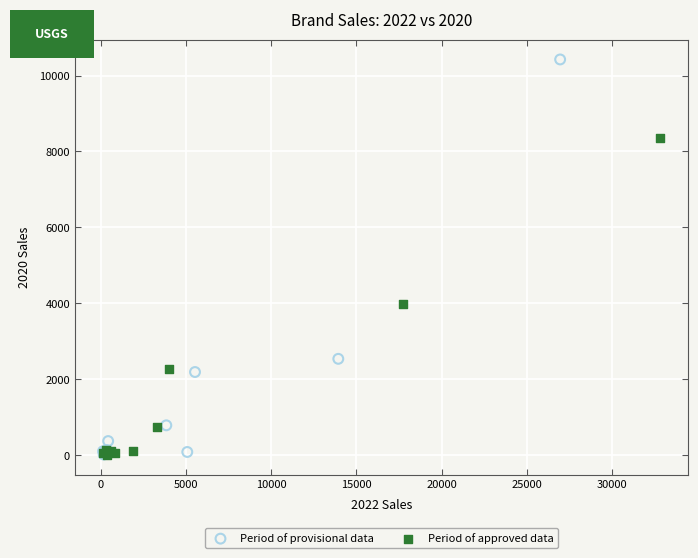

Which series contains the highest Y value?

Period of provisional data